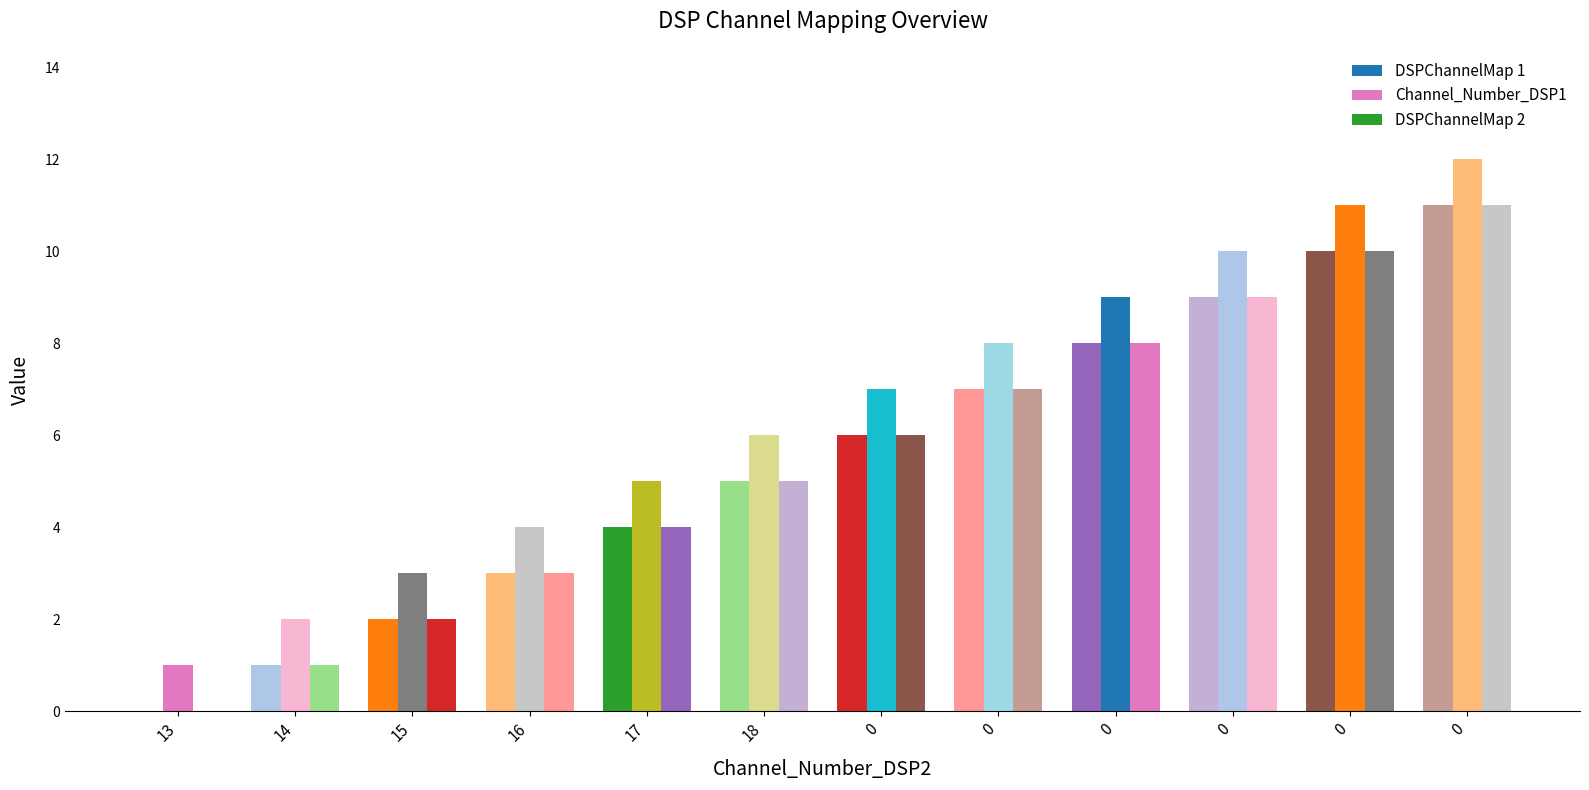

How many positive values does the DSPChannelMap 1 series have?

11